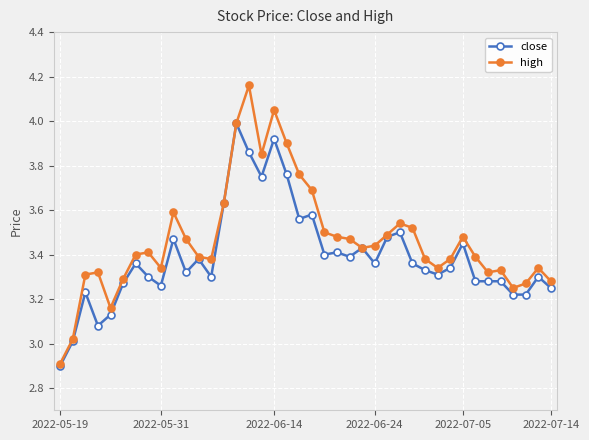

Which series has the largest total across all categories?

high